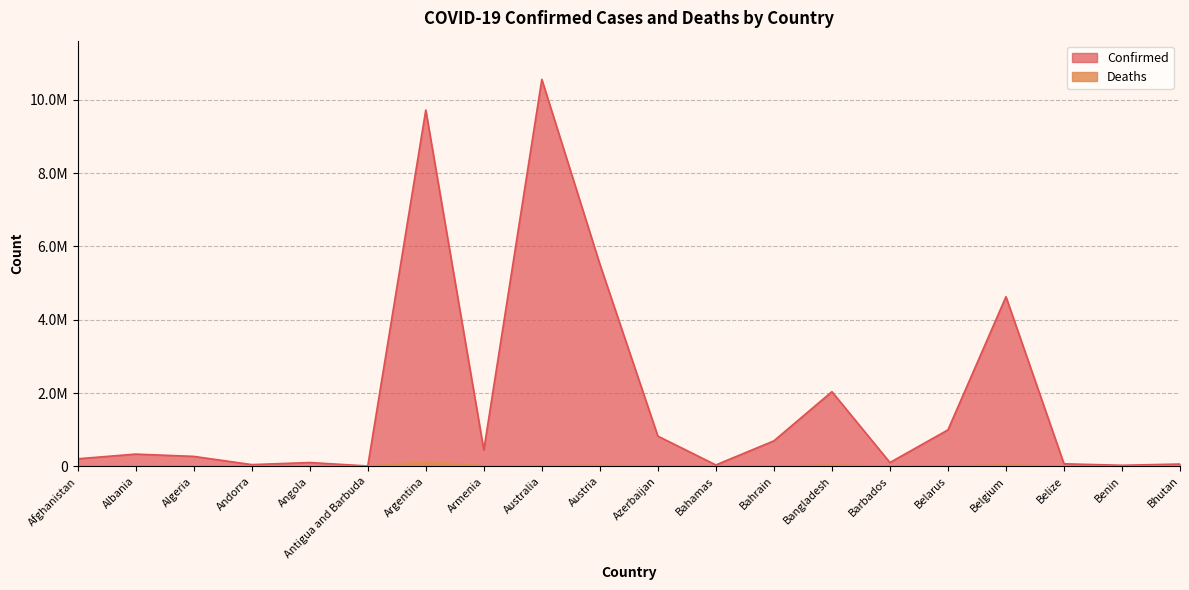

Reading right to left, what are all the values shown in this chart?

Confirmed: Bhutan=62460	Benin=27922	Belize=68988	Belgium=4627186	Belarus=994037	Barbados=103545	Bangladesh=2036367	Bahrain=694740	Bahamas=37453	Azerbaijan=823954	Austria=5517893	Australia=10557719	Armenia=445513	Argentina=9721718	Antigua and Barbuda=9106	Angola=103131	Andorra=46824	Algeria=271011	Albania=333246	Afghanistan=205146
Deaths: Bhutan=21	Benin=163	Belize=687	Belgium=33021	Belarus=7118	Barbados=564	Bangladesh=29430	Bahrain=1533	Bahamas=833	Azerbaijan=9972	Austria=21144	Australia=15980	Armenia=8709	Argentina=130011	Antigua and Barbuda=146	Angola=1917	Andorra=156	Algeria=6881	Albania=3594	Afghanistan=7831